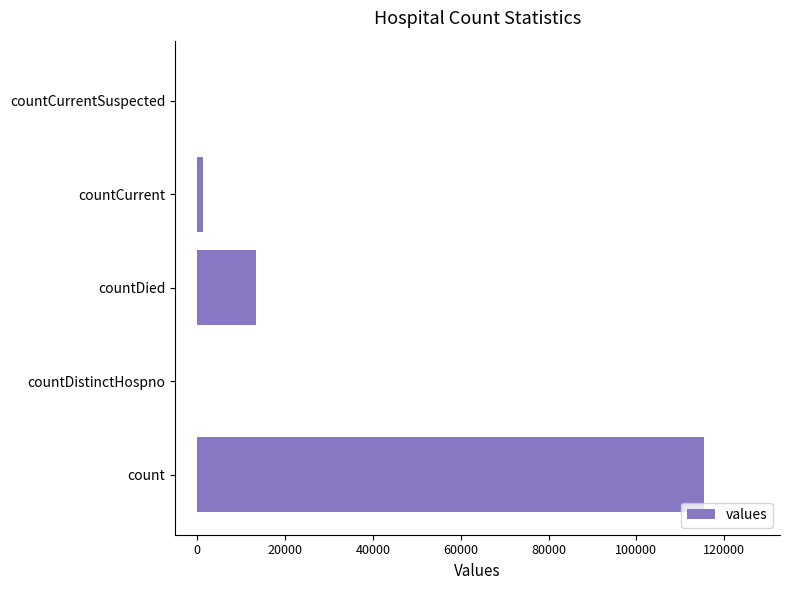

Which label corresponds to the largest value in the chart?

count